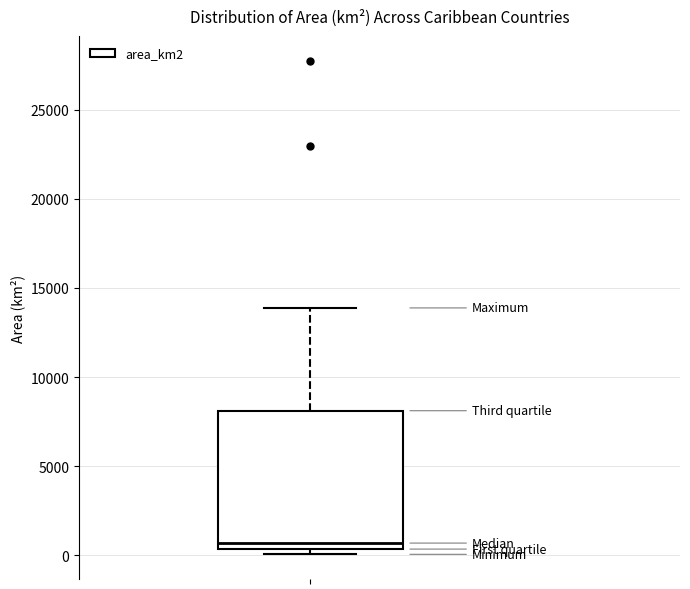

Transcribe this box plot: give where the median line is, the range the box spans, and where the two whiskers end, as read against the y-axis. The values are not printed on the chart, so give them approximately, as read against the axis.

median 500 (just above the box's lower edge), box 500 to 8000, whiskers 0 to 14000